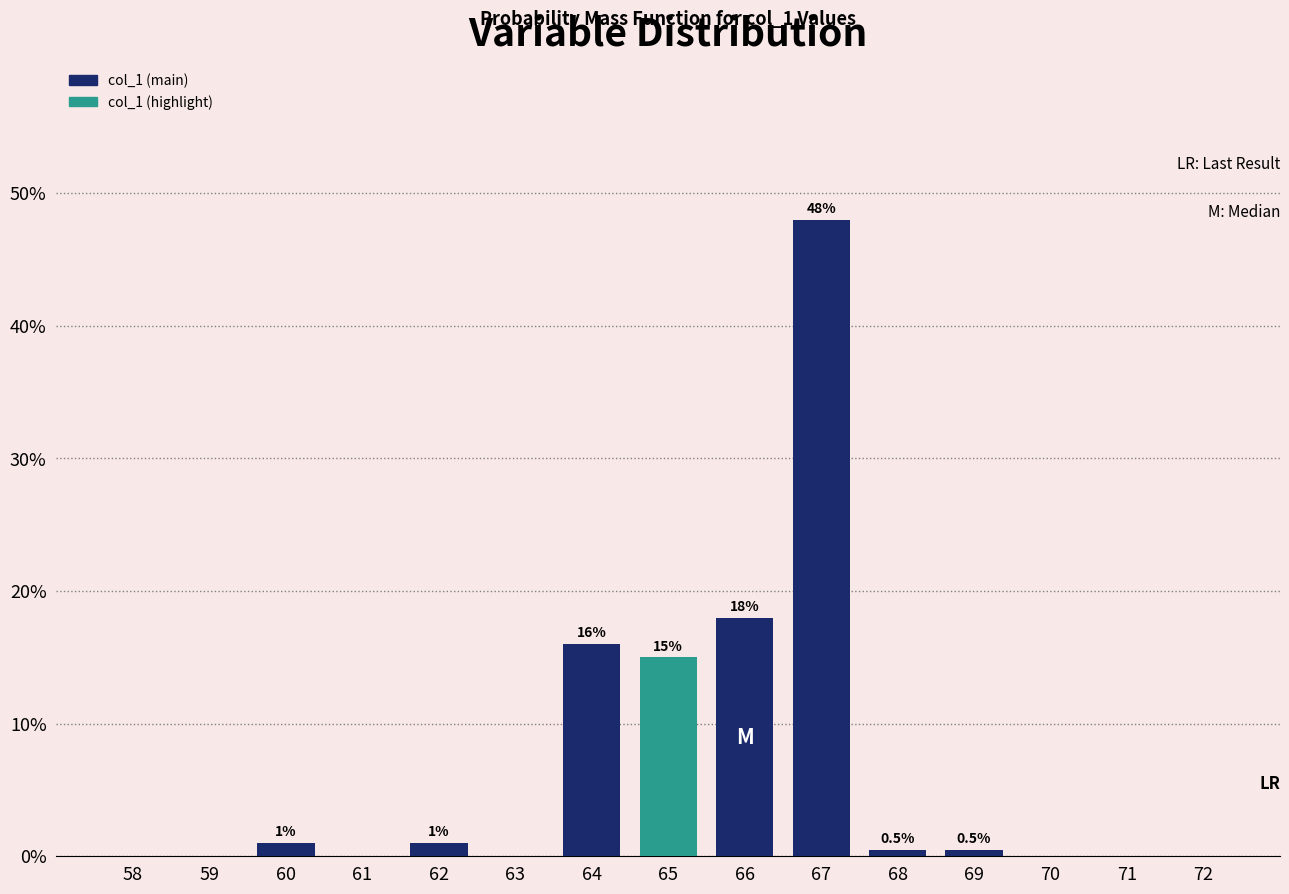

Reading right to left, list all the values displayed in this chart.

72=0.0	71=0.0	70=0.0	69=0.5	68=0.5	67=48.0	66=18.0	65=15.0	64=16.0	63=0.0	62=1.0	61=0.0	60=1.0	59=0.0	58=0.0